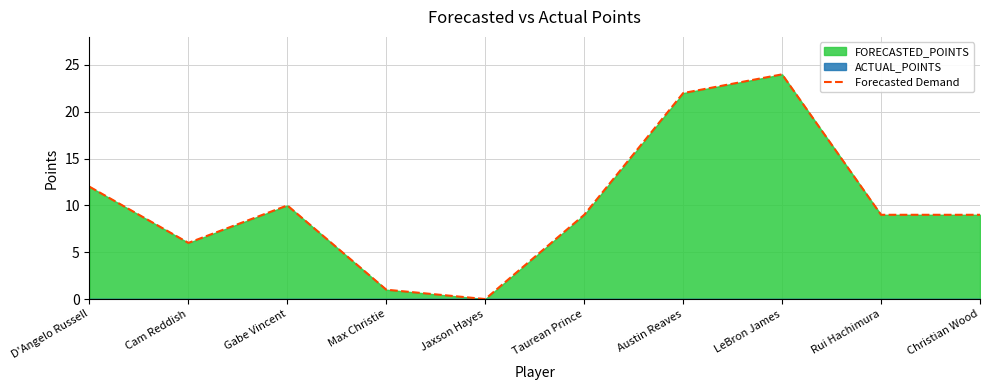

How many lines are shown in the chart?

1